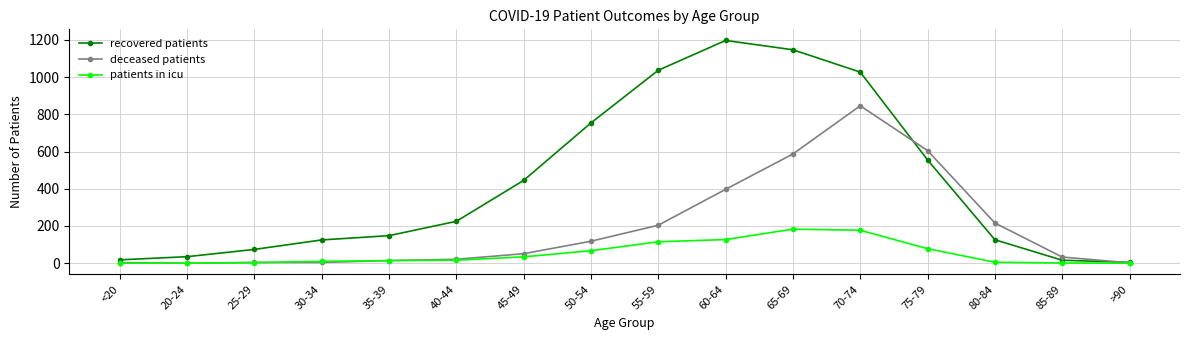

The deceased patients series shows 2 at >90. True or false?

True